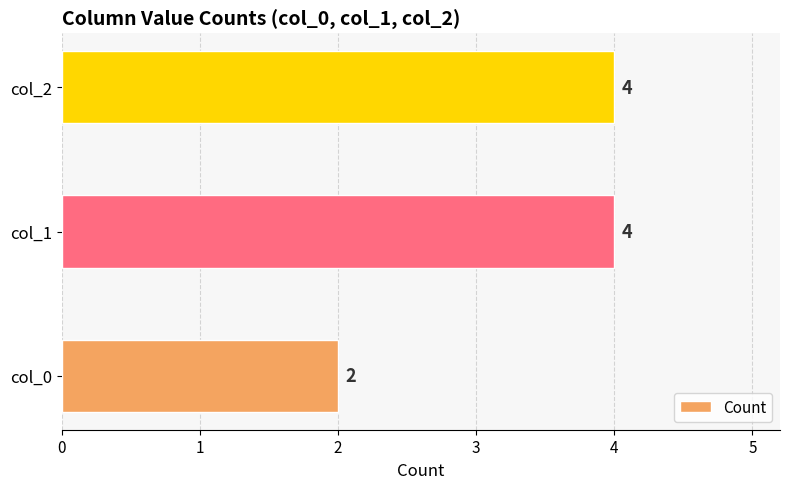

Is it true that the value at col_2 is 6?

False